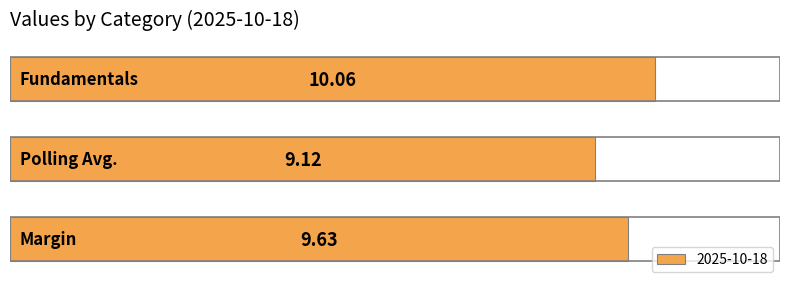

What is the difference between the second highest and minimum values?

0.5